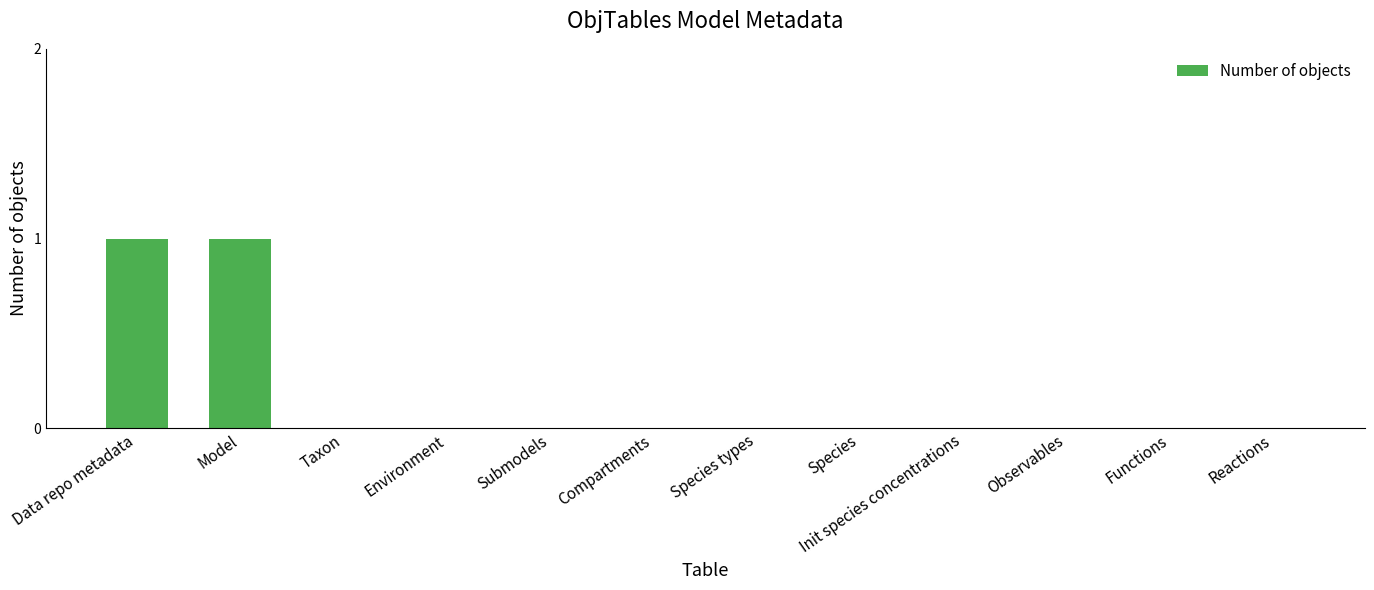

True or false: the data shows 0 at Init species concentrations.

True